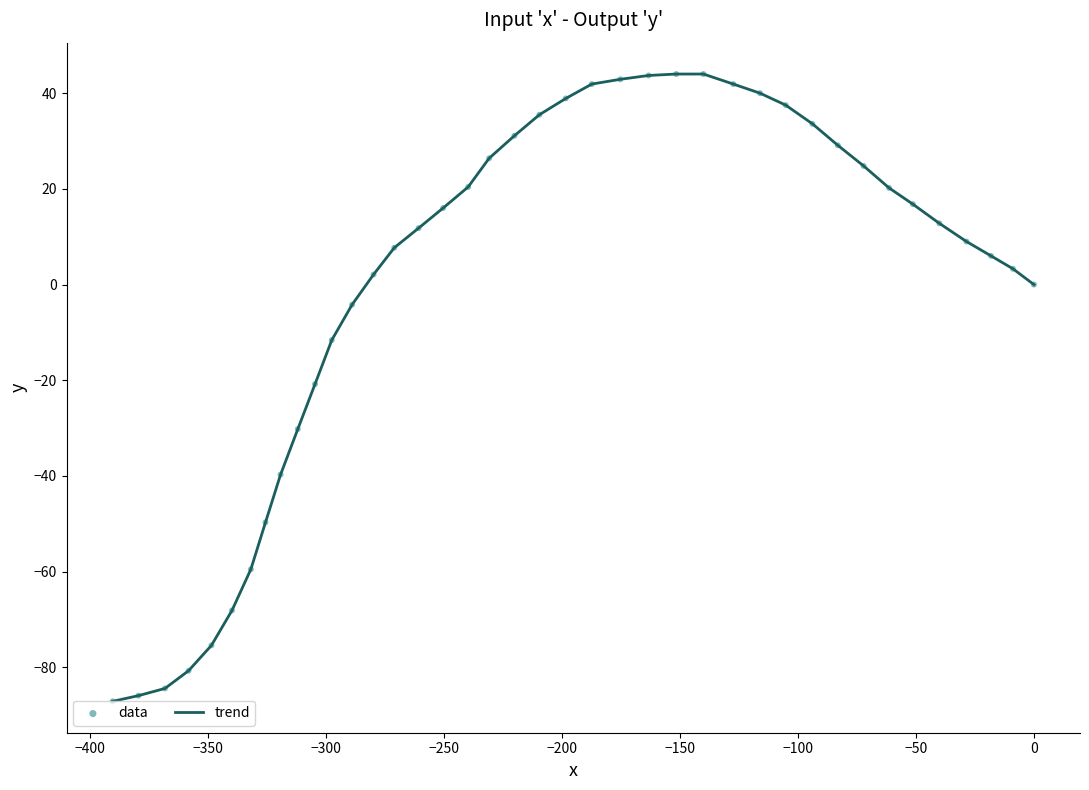

What is the difference between the maximum and minimum values?

131.1